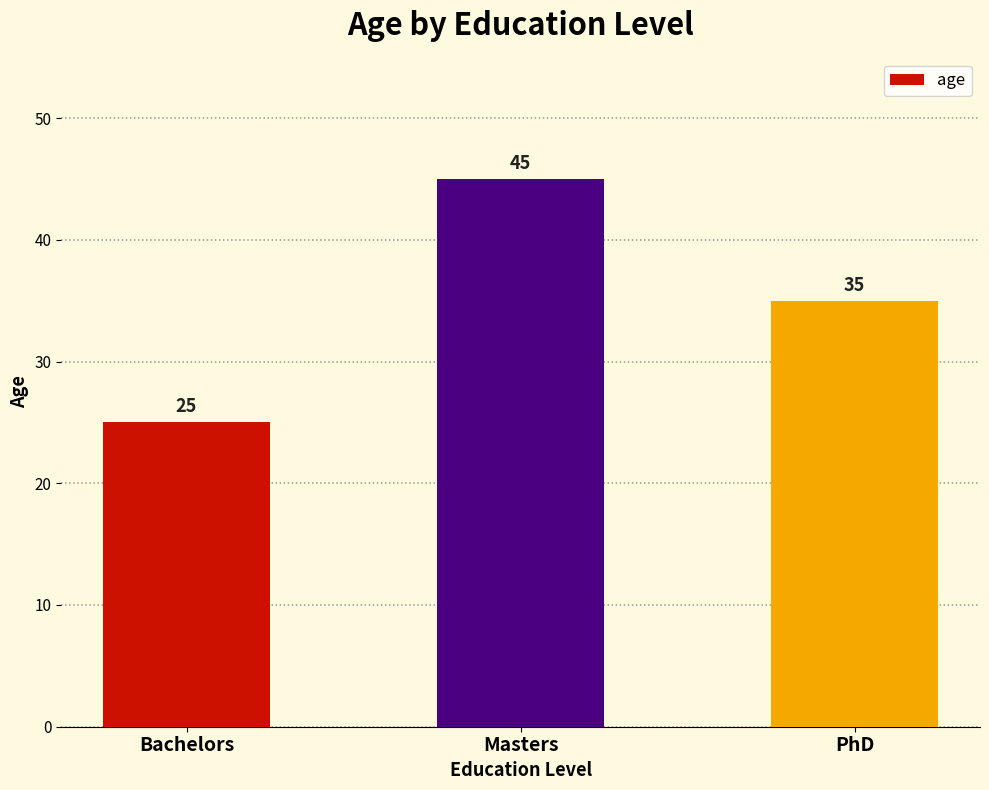

List the labels in order of value, smallest first.

Bachelors, PhD, Masters